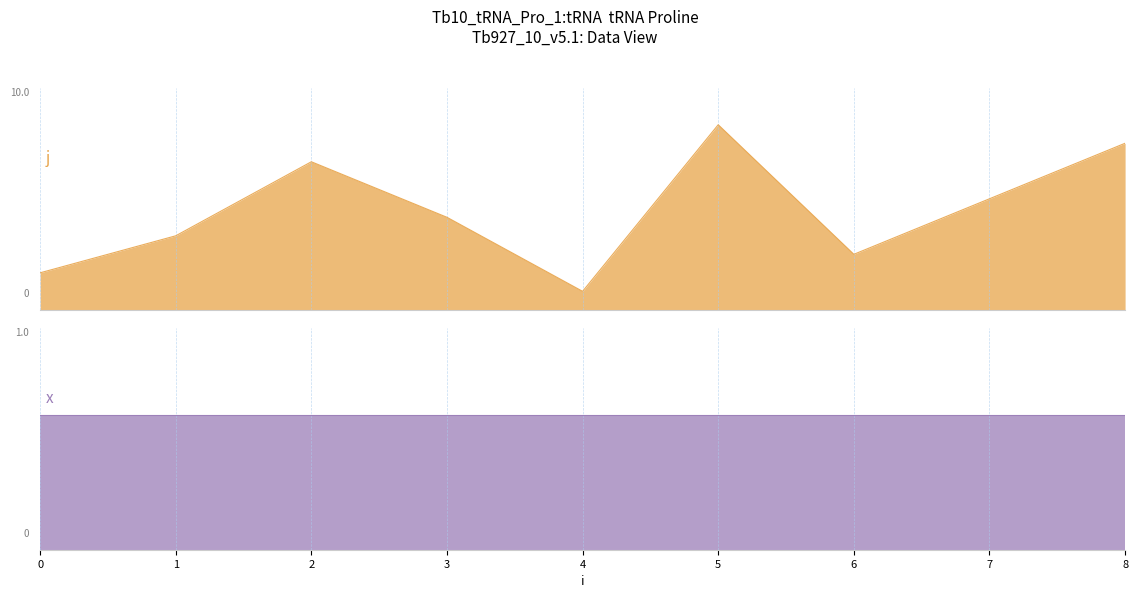

How many lines are shown in the chart?

2